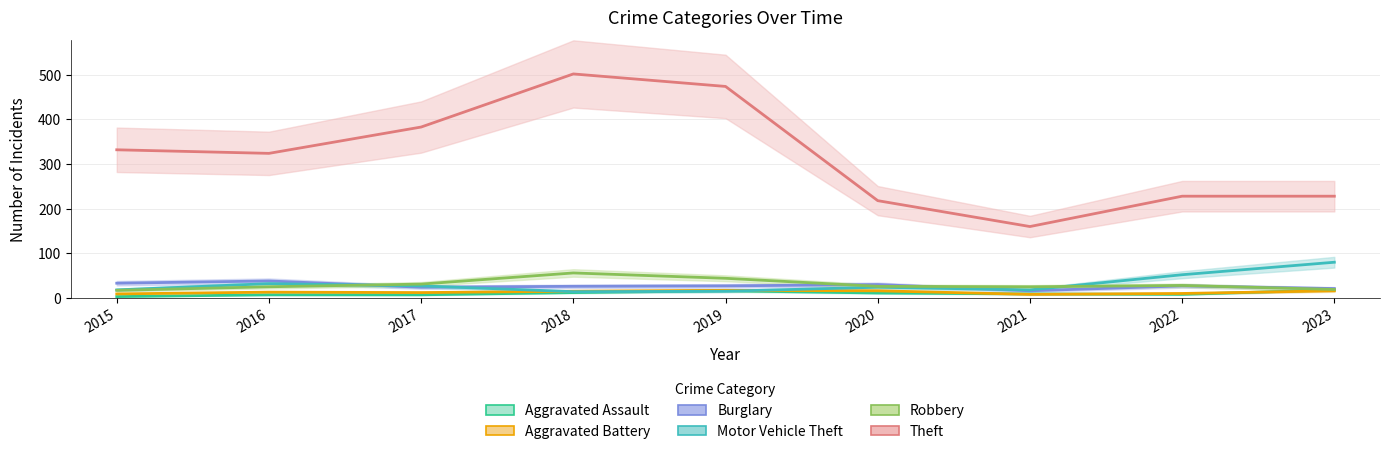

Rank the series by their maximum value, from highest to lowest.

Theft, Motor Vehicle Theft, Robbery, Burglary, Aggravated Assault, Aggravated Battery